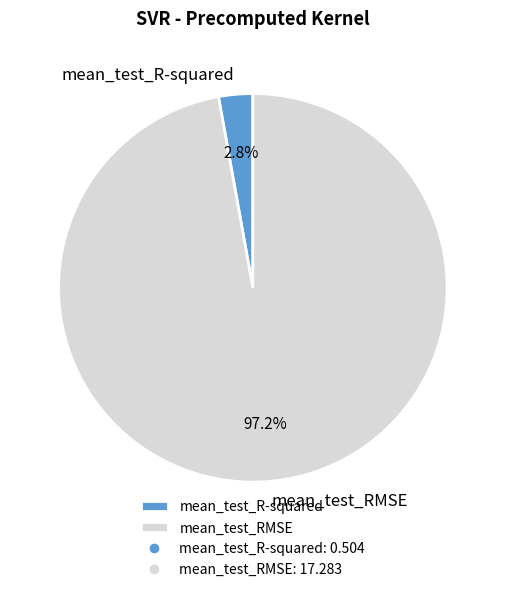

Which category has the smallest portion of the pie?

mean_test_R-squared